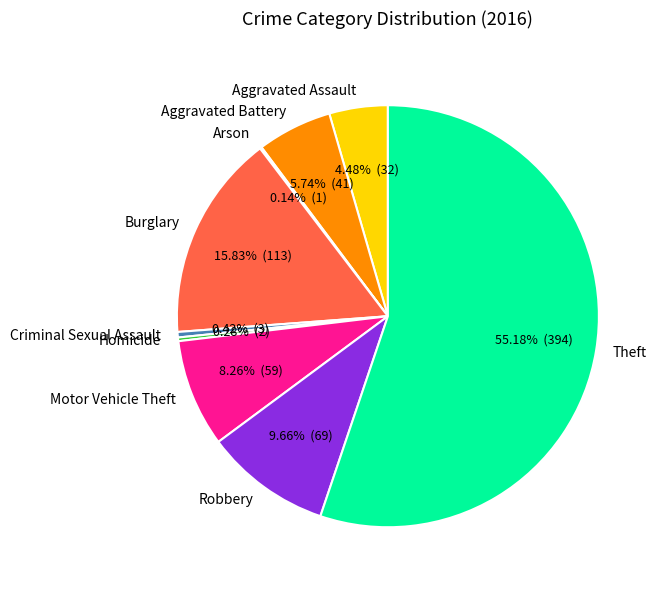

Which slice is the largest?

Theft